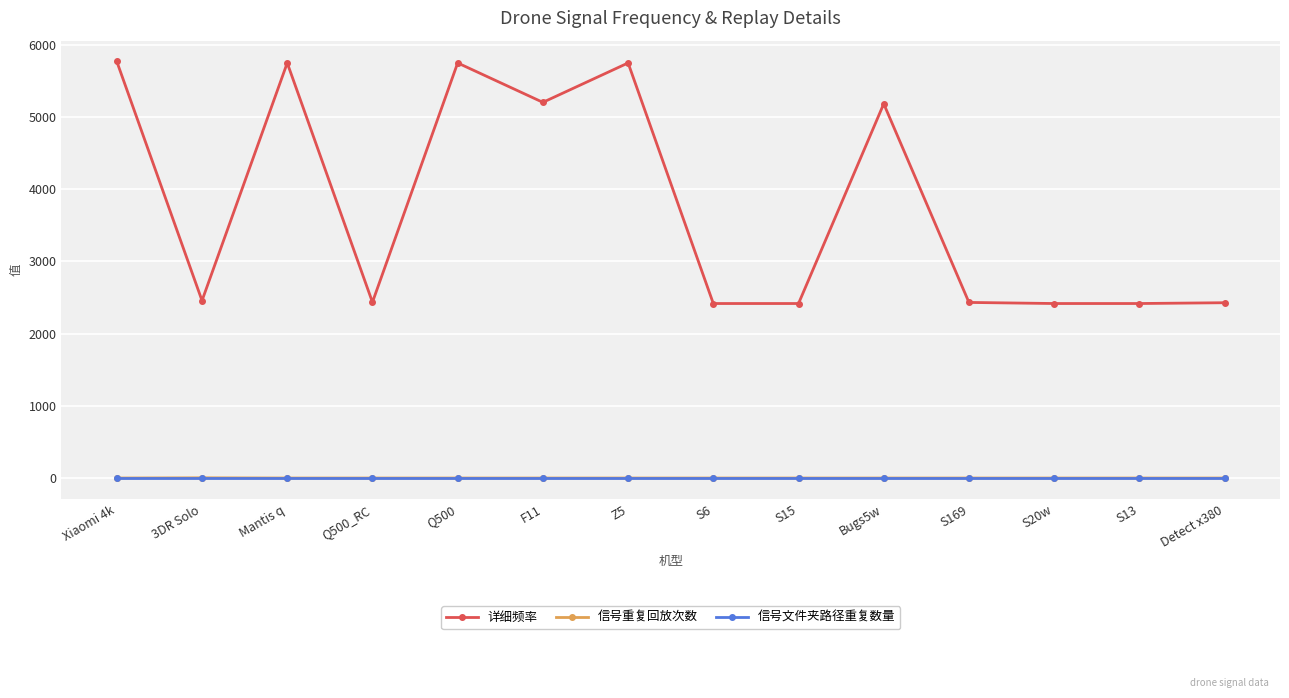

What position from the right is Q500?

10